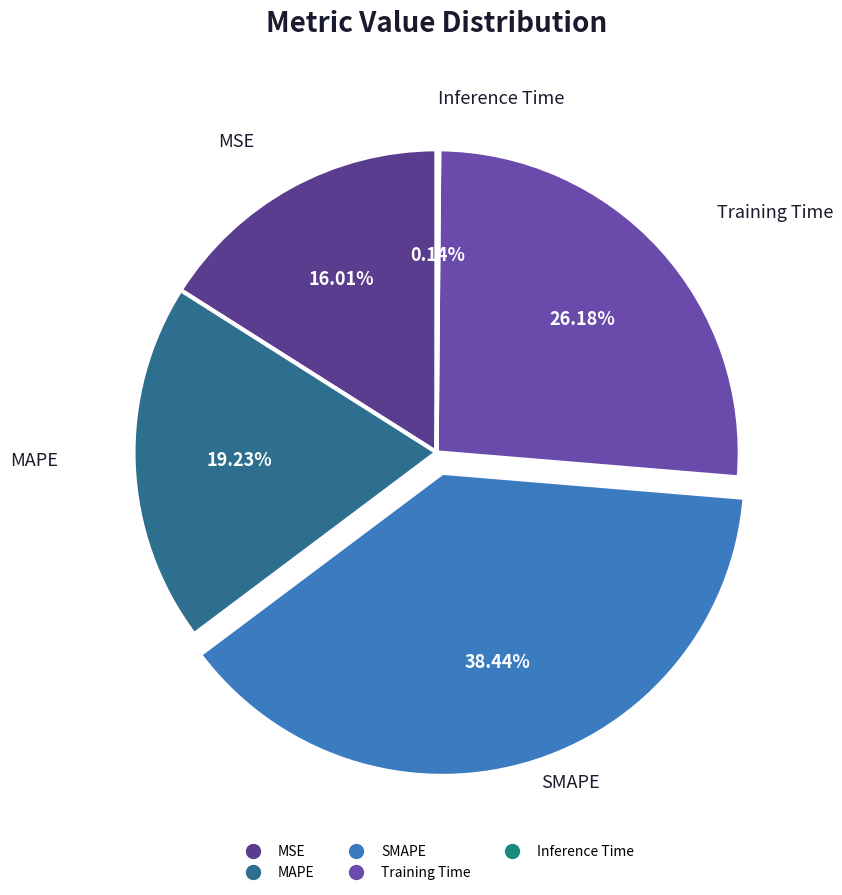

To the nearest percent, what is the average slice percentage?

20%